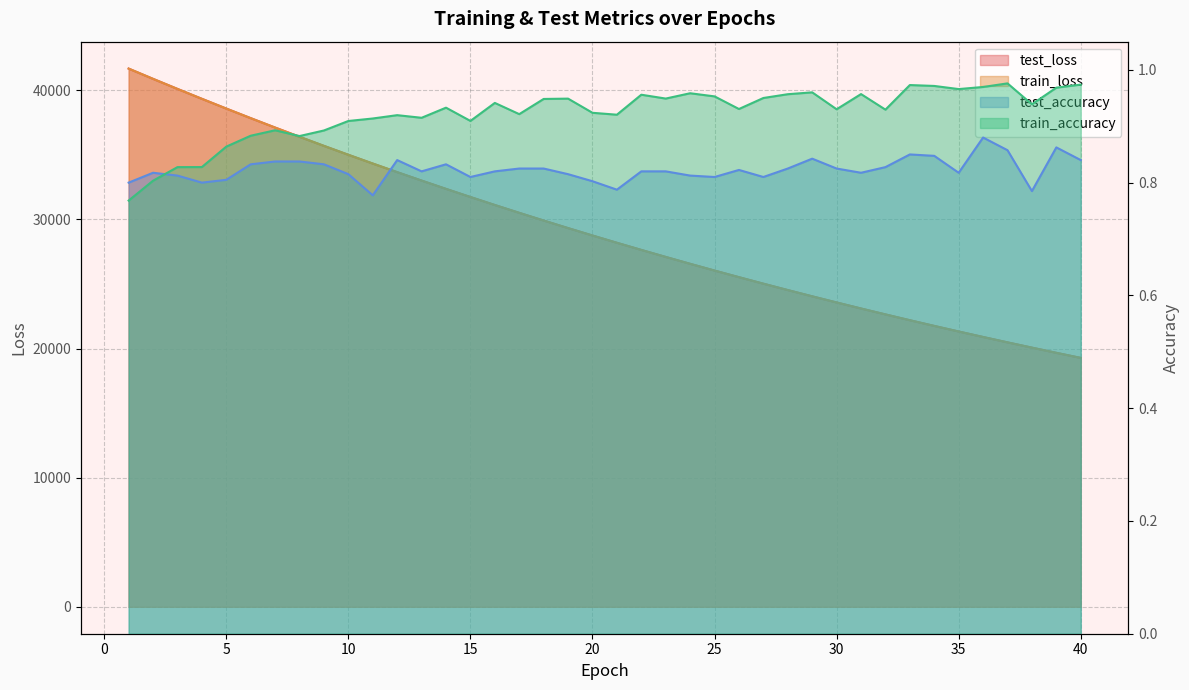

Reading left to right, transcribe all the data shown in this chart.

test_loss: 1=41674.6	2=40881.4	3=40102.3	4=39335.9	5=38580.5	6=37838.9	7=37110.0	8=36394.8	9=35691.9	10=35002.5	11=34323.8	12=33657.6	13=33004.4	14=32361.9	15=31732.5	16=31113.6	17=30507.0	18=29910.9	19=29325.6	20=28752.0	21=28188.9	22=27635.3	23=27092.8	24=26559.9	25=26037.3	26=25524.6	27=25021.1	28=24527.0	29=24042.5	30=23567.0	31=23099.5	32=22642.0	33=22191.8	34=21751.0	35=21318.7	36=20894.0	37=20477.6	38=20069.0	39=19667.4	40=19274.0
train_loss: 1=41675.8	2=40880.5	3=40100.7	4=39334.2	5=38578.5	6=37836.9	7=37108.2	8=36392.8	9=35689.7	10=34999.1	11=34321.1	12=33655.5	13=33001.8	14=32359.7	15=31730.1	16=31111.0	17=30504.1	18=29907.9	19=29322.9	20=28749.1	21=28185.9	22=27632.7	23=27090.2	24=26557.5	25=26035.0	26=25522.3	27=25018.8	28=24524.8	29=24040.1	30=23564.6	31=23097.6	32=22639.8	33=22190.2	34=21749.3	35=21316.7	36=20892.2	37=20475.6	38=20067.1	39=19665.8	40=19272.2
test_accuracy: 1=0.8	2=0.8	3=0.8	4=0.8	5=0.8	6=0.8	7=0.8	8=0.8	9=0.8	10=0.8	11=0.8	12=0.8	13=0.8	14=0.8	15=0.8	16=0.8	17=0.8	18=0.8	19=0.8	20=0.8	21=0.8	22=0.8	23=0.8	24=0.8	25=0.8	26=0.8	27=0.8	28=0.8	29=0.8	30=0.8	31=0.8	32=0.8	33=0.8	34=0.8	35=0.8	36=0.9	37=0.9	38=0.8	39=0.9	40=0.8
train_accuracy: 1=0.8	2=0.8	3=0.8	4=0.8	5=0.9	6=0.9	7=0.9	8=0.9	9=0.9	10=0.9	11=0.9	12=0.9	13=0.9	14=0.9	15=0.9	16=0.9	17=0.9	18=0.9	19=0.9	20=0.9	21=0.9	22=1.0	23=0.9	24=1.0	25=1.0	26=0.9	27=1.0	28=1.0	29=1.0	30=0.9	31=1.0	32=0.9	33=1.0	34=1.0	35=1.0	36=1.0	37=1.0	38=0.9	39=1.0	40=1.0